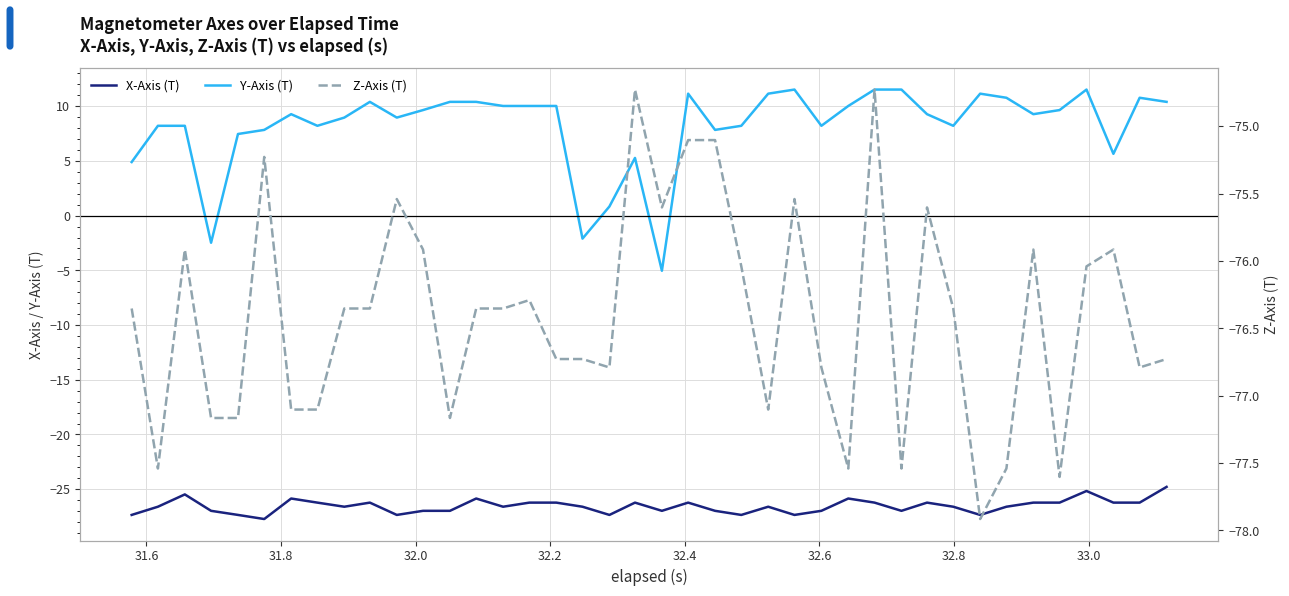

In X-Axis (T), how many points are lower than both neighbors (excluding endpoints)?

10